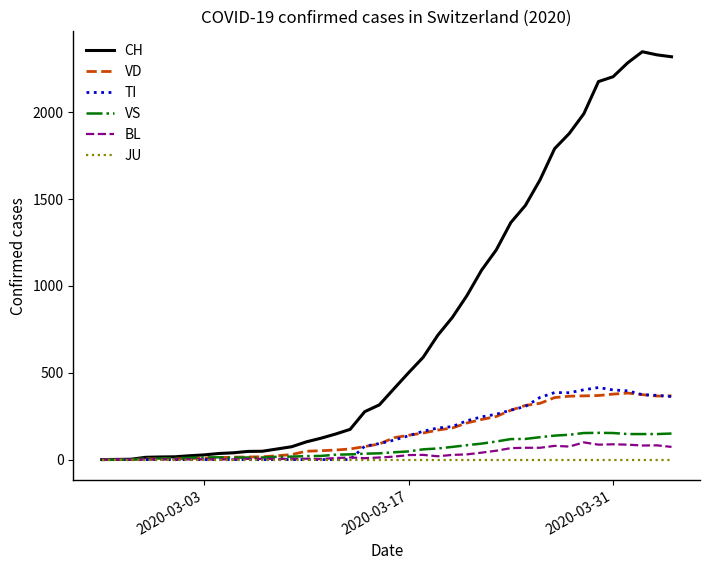

What is the highest value of the VD series?

383